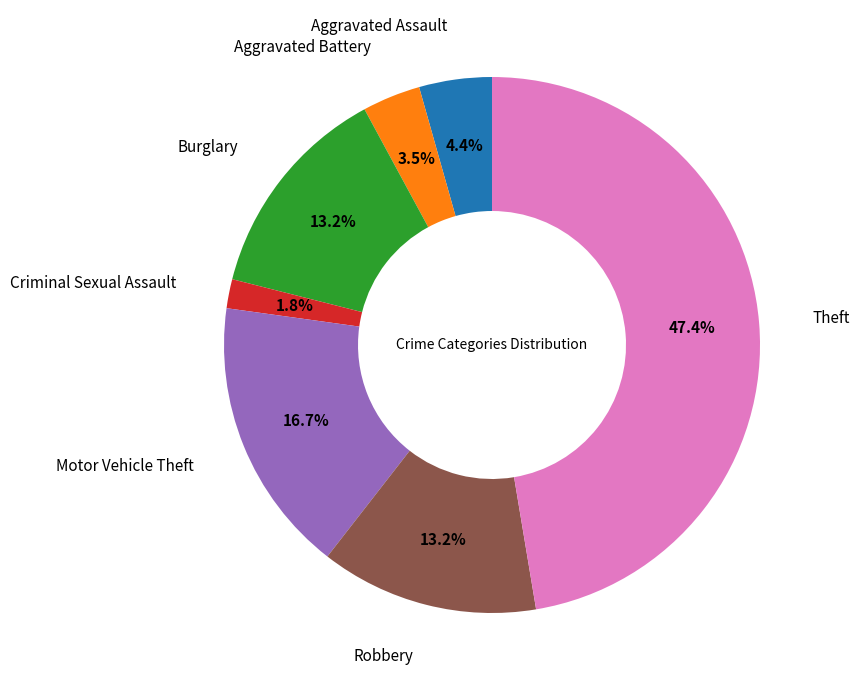

How many segments does this pie chart have?

7